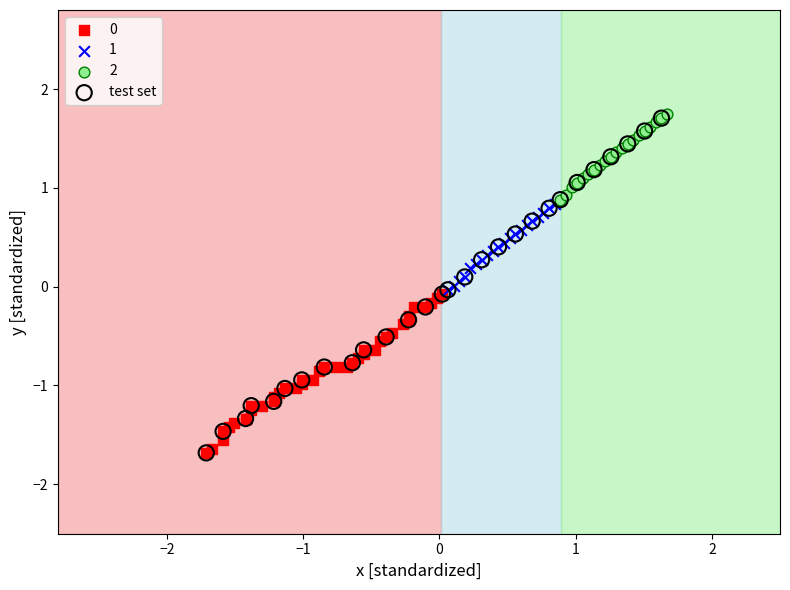

Which series has the largest Y range (max minus min)?

test set